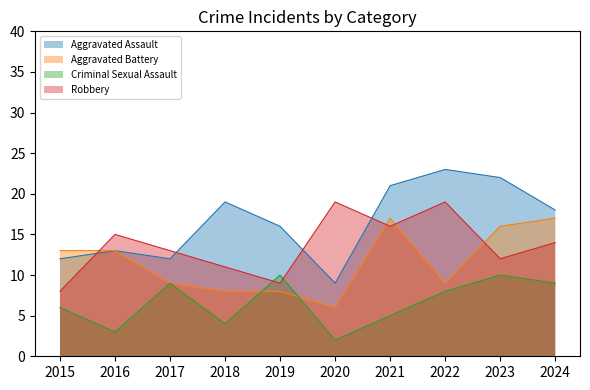

Reading left to right, transcribe all the data shown in this chart.

Aggravated Assault: 12	13	12	19	16	9	21	23	22	18
Aggravated Battery: 13	13	9	8	8	6	17	9	16	17
Criminal Sexual Assault: 6	3	9	4	10	2	5	8	10	9
Robbery: 8	15	13	11	9	19	16	19	12	14